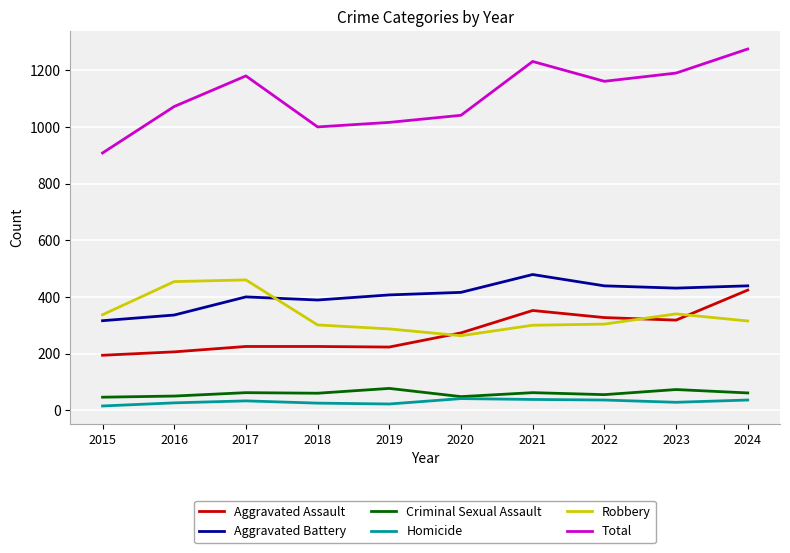

The value of Robbery at 2023 is 460. True or false?

False